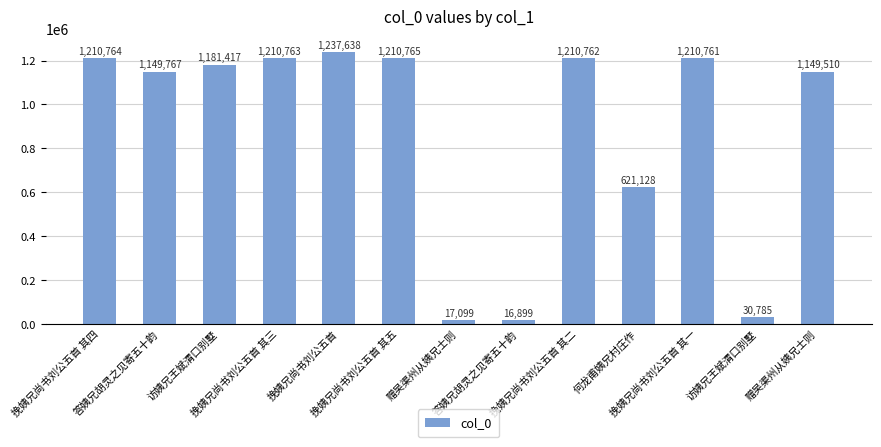

Reading left to right, what are all the values shown in this chart?

1210764	1149767	1181417	1210763	1237638	1210765	17099	16899	1210762	621128	1210761	30785	1149510